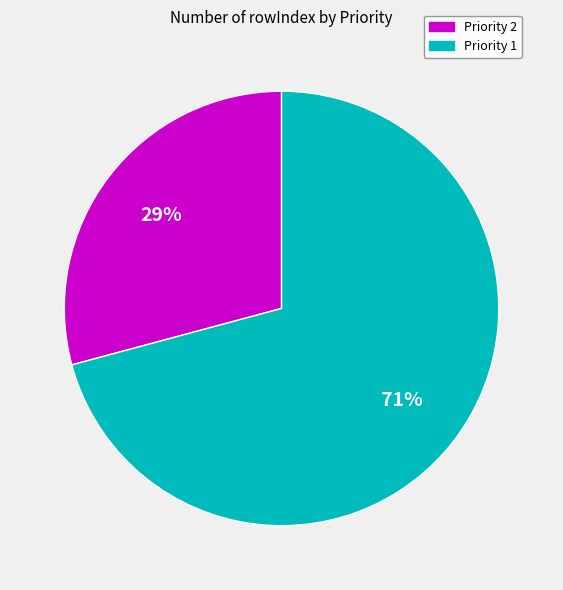

To the nearest percent, what is the difference between the largest and smallest slice percentages?

42%